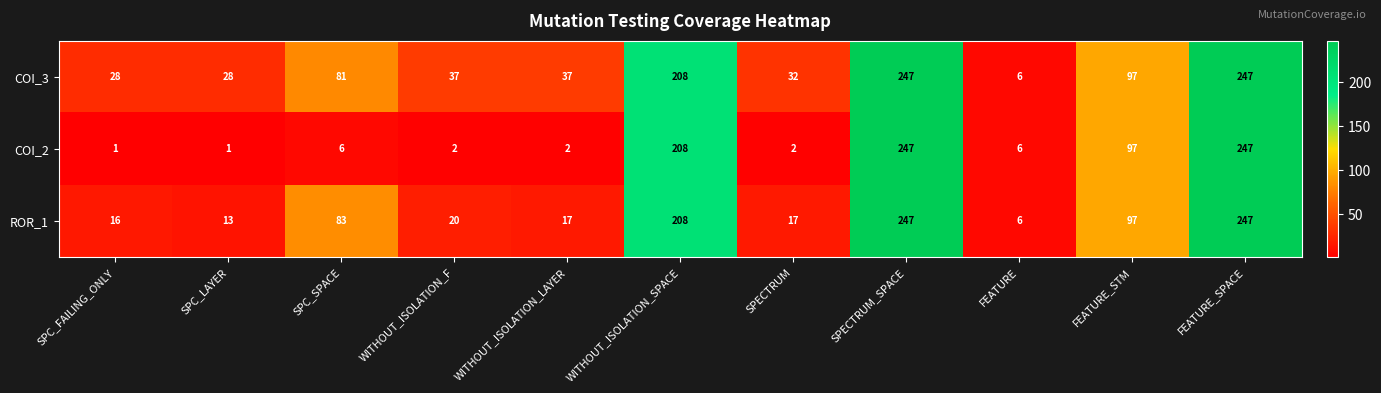

The COI_2 series shows 9 at SPC_SPACE. True or false?

False